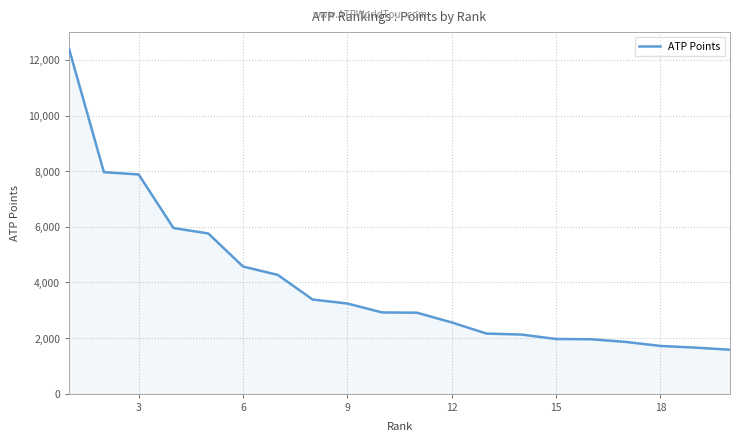

Does the chart have visible grid lines?

Yes